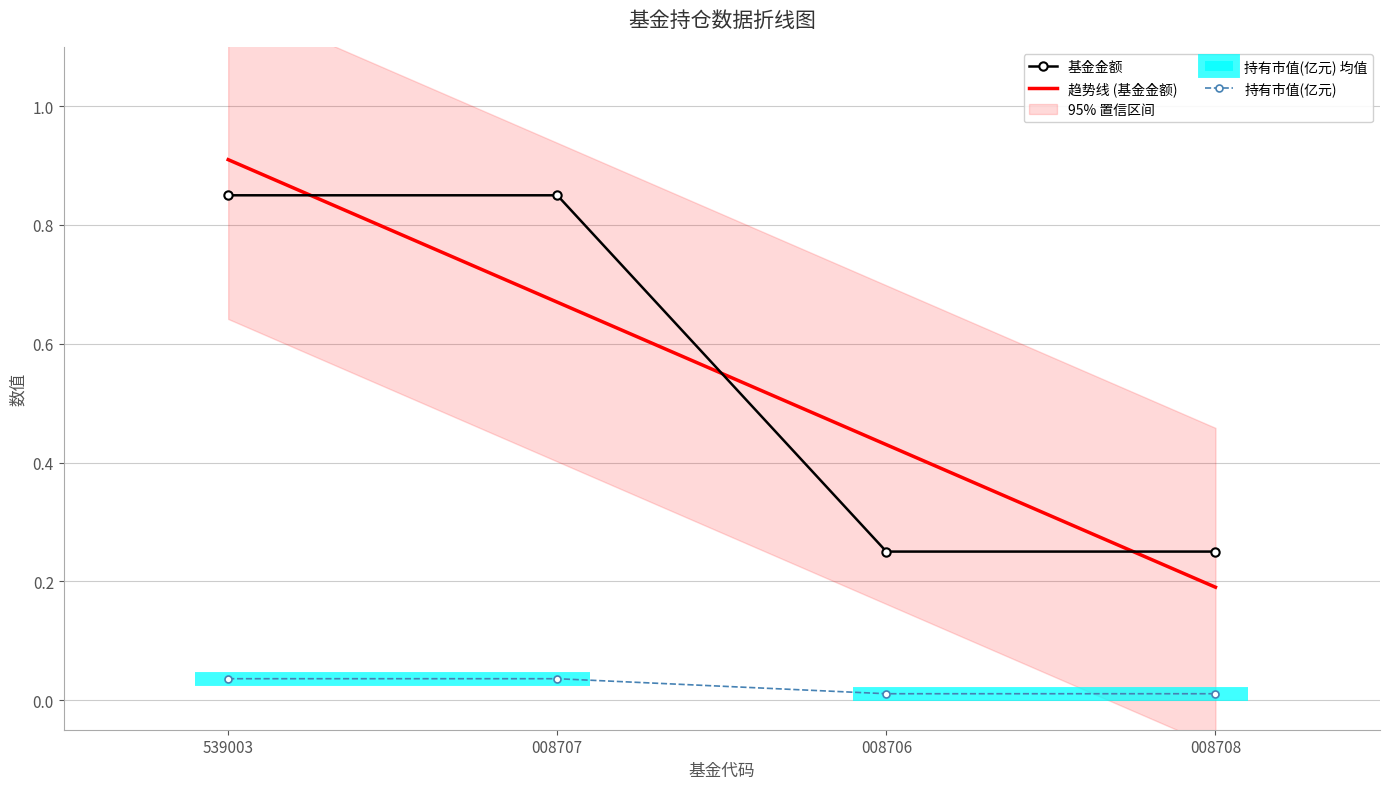

True or false: 基金金额 has more than 1 interior local peaks.

False